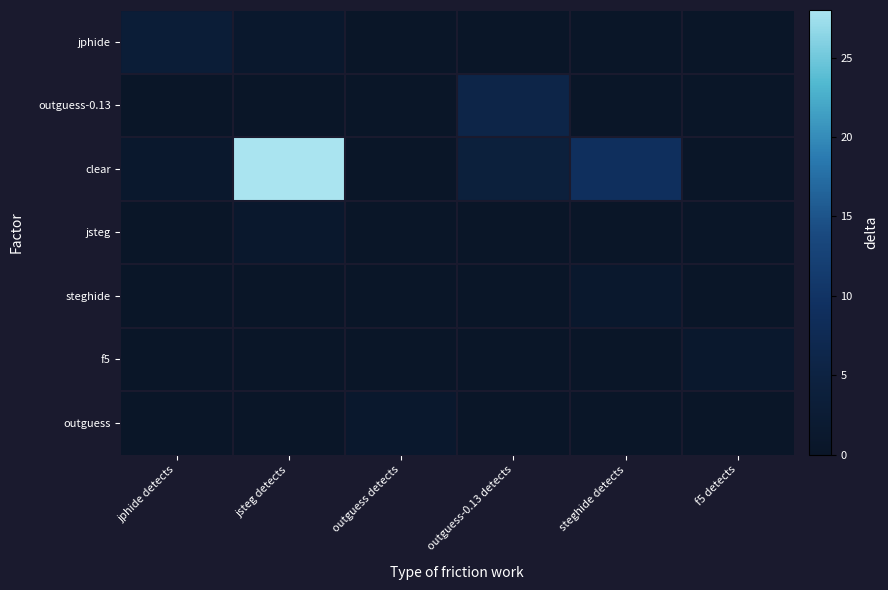

At steghide detects, list the series in order from largest to smallest.

clear, steghide, jphide, outguess-0.13, jsteg, f5, outguess